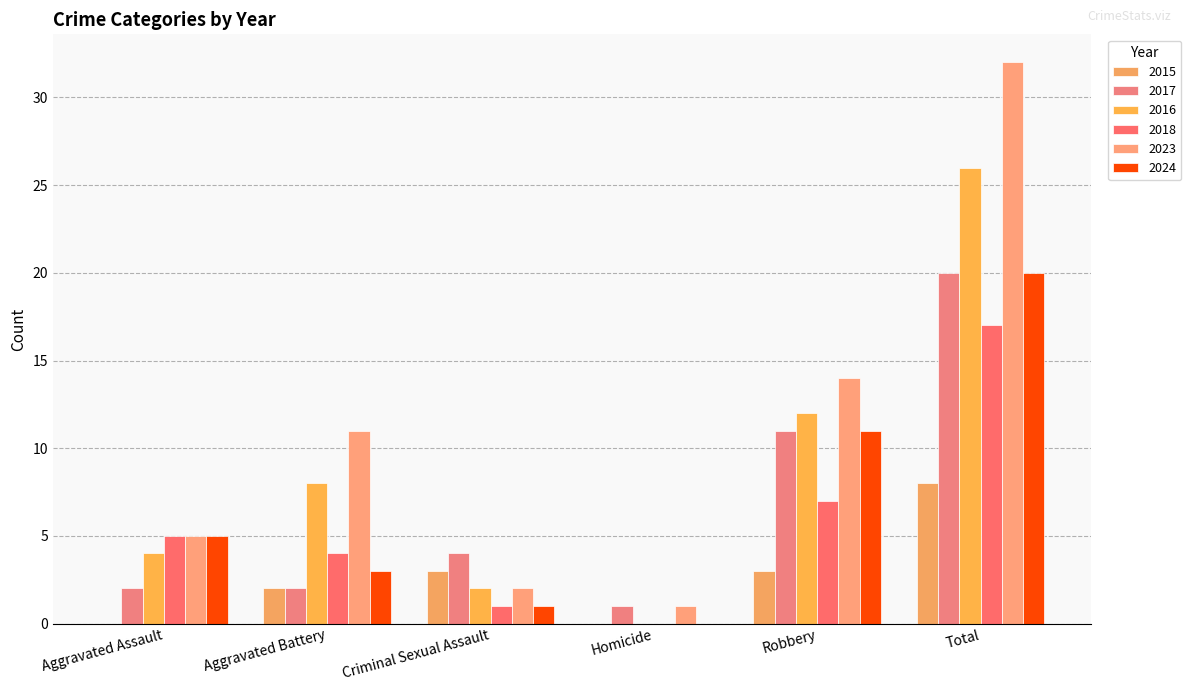

Which series has the largest range (max minus min)?

2023